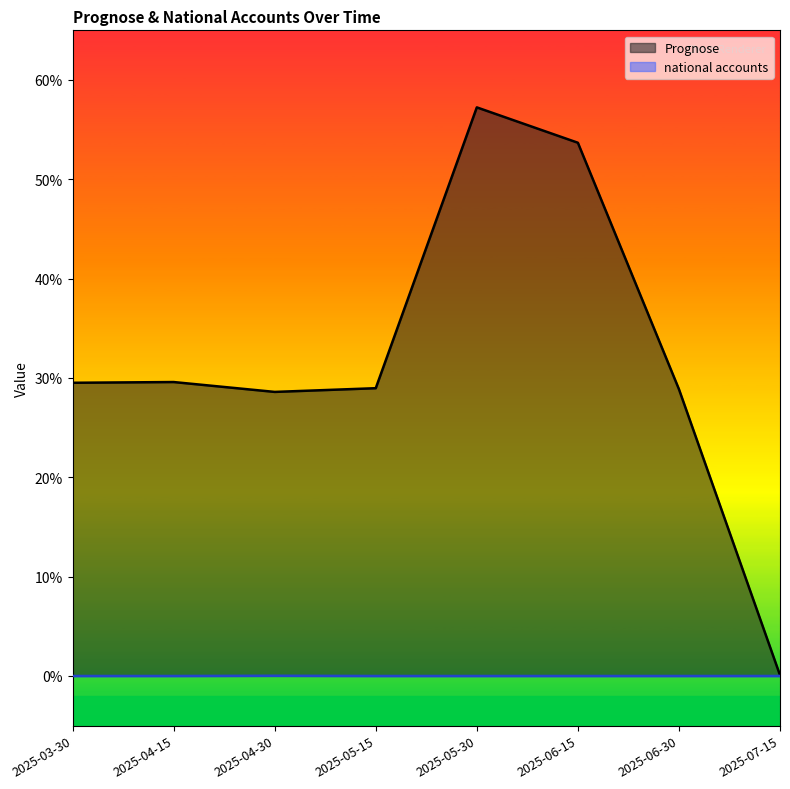

List the labels in order of Prognose value, largest first.

2025-05-30, 2025-06-15, 2025-04-15, 2025-03-30, 2025-05-15, 2025-06-30, 2025-04-30, 2025-07-15